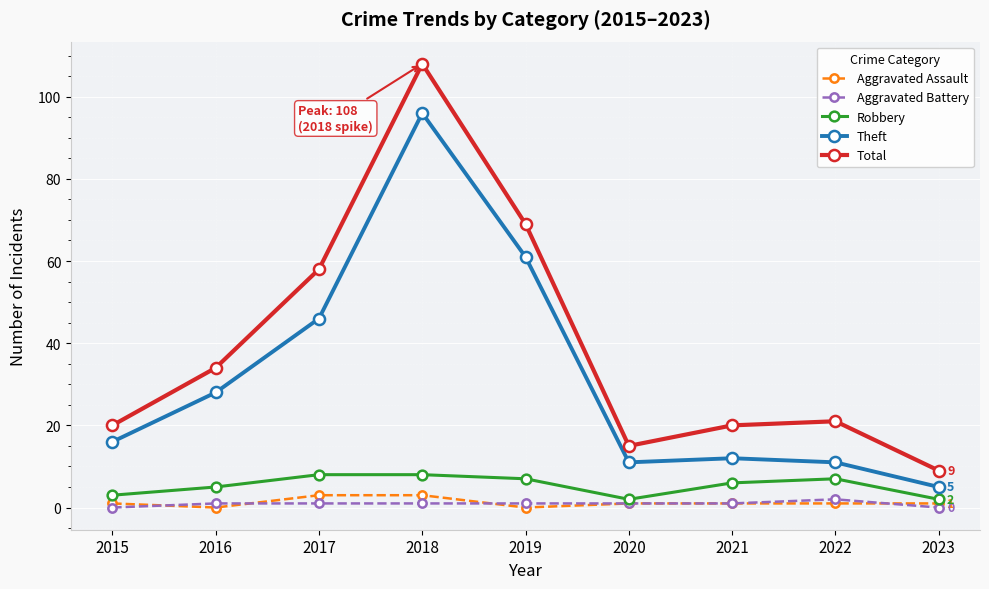

What is the average value of the Robbery series?

5